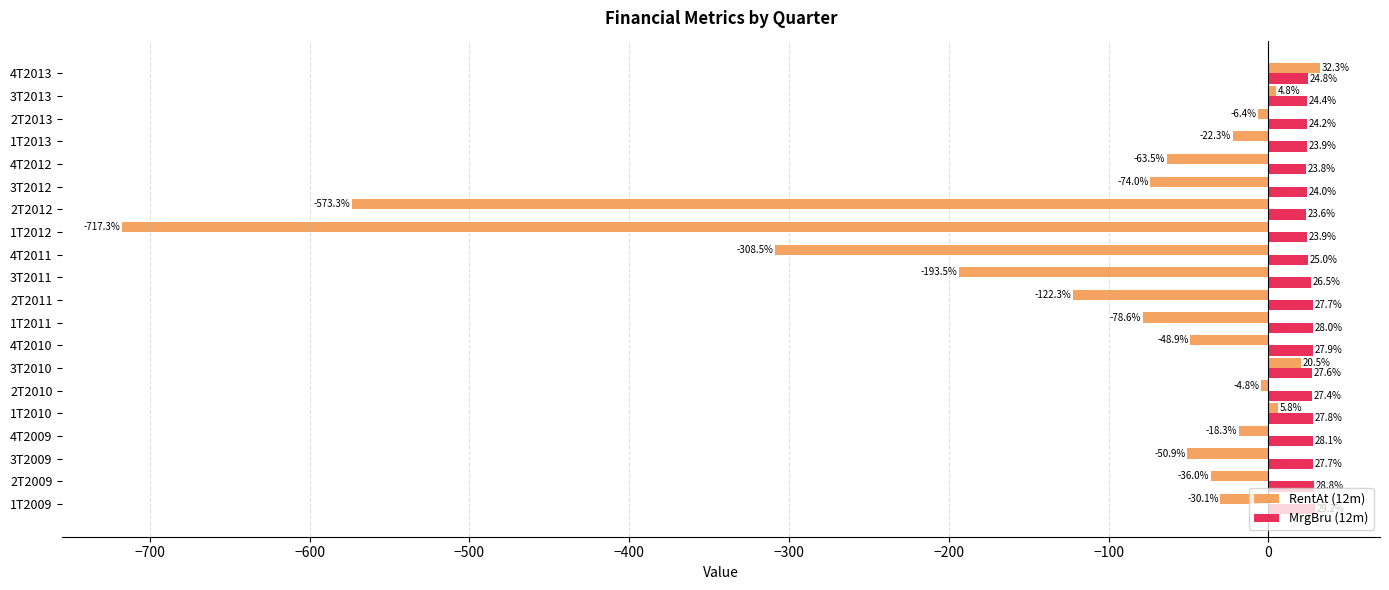

Which series has the largest total across all categories?

MrgBru (12m)